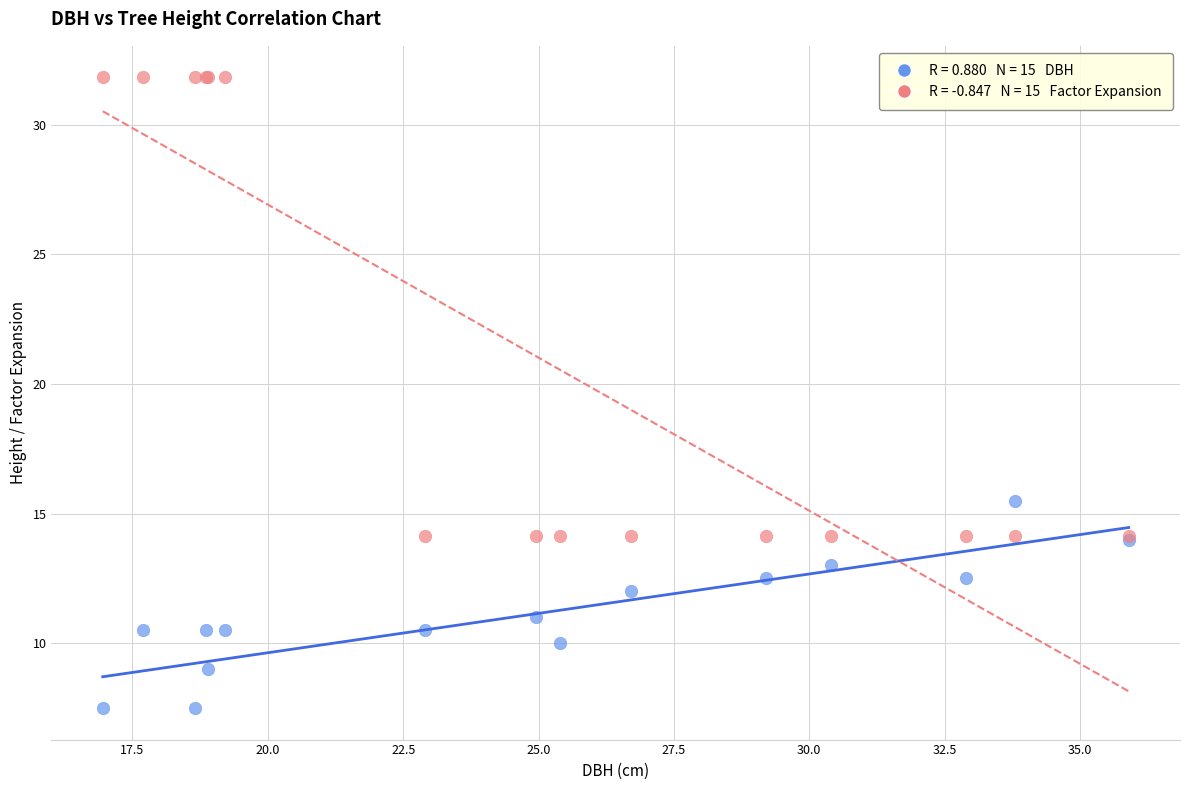

Across all series, what Y value is closest to 19?

15.5